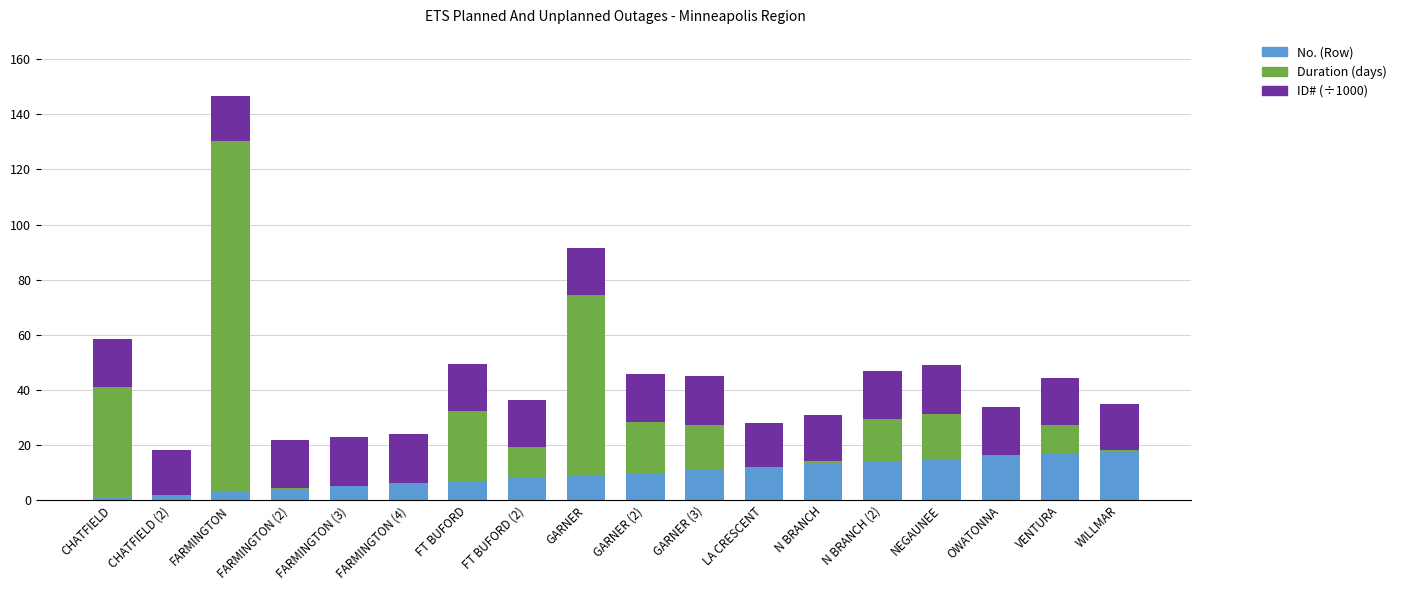

At which category is the sum across all series the highest?

FARMINGTON